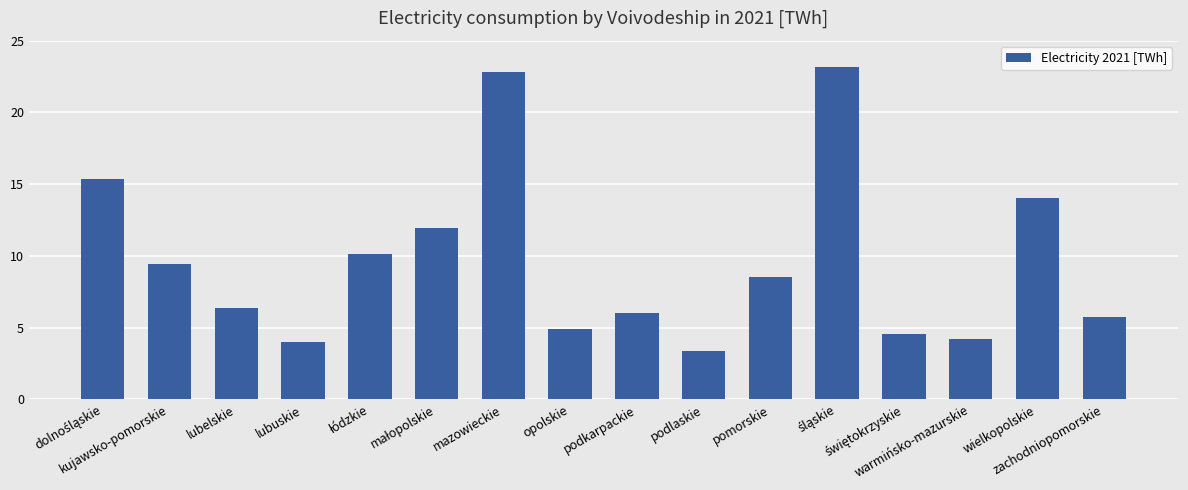

Are the bars horizontal?

No